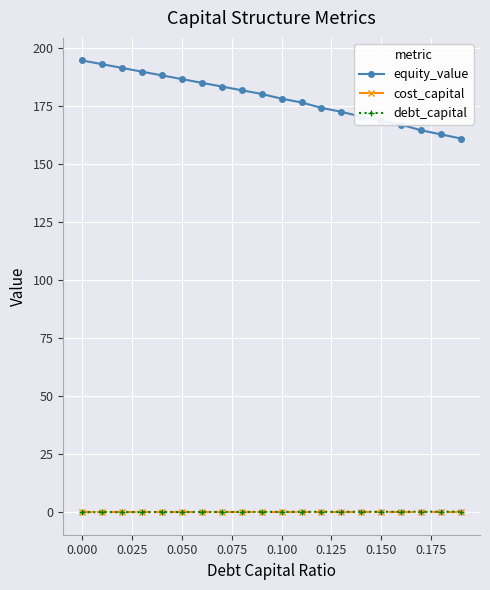

True or false: equity_value and cost_capital cross at least once.

False